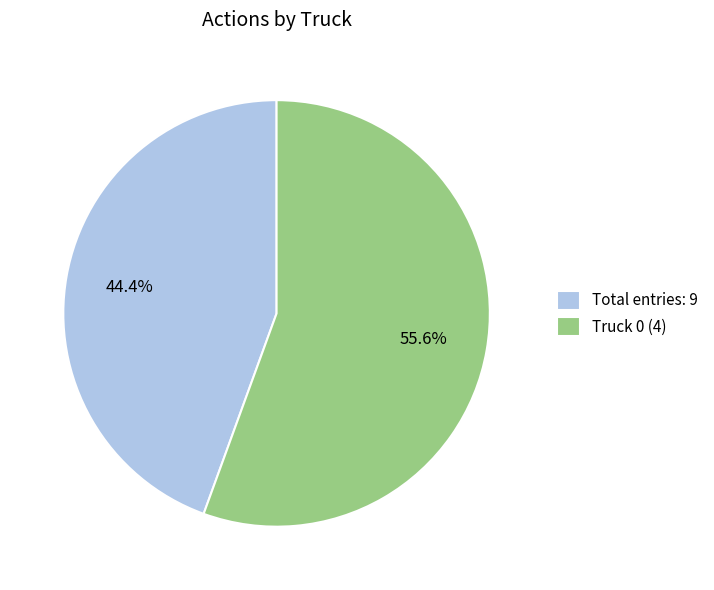

Rank the categories by value from highest to lowest.

Truck 0 (4), Total entries: 9